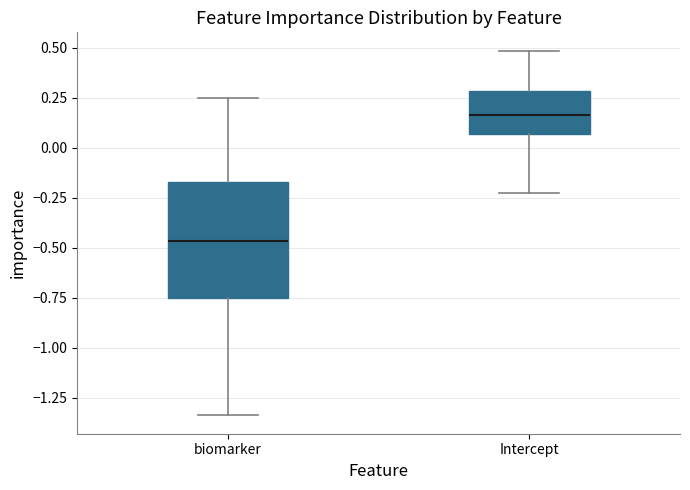

Which box's median line is the highest?

Intercept